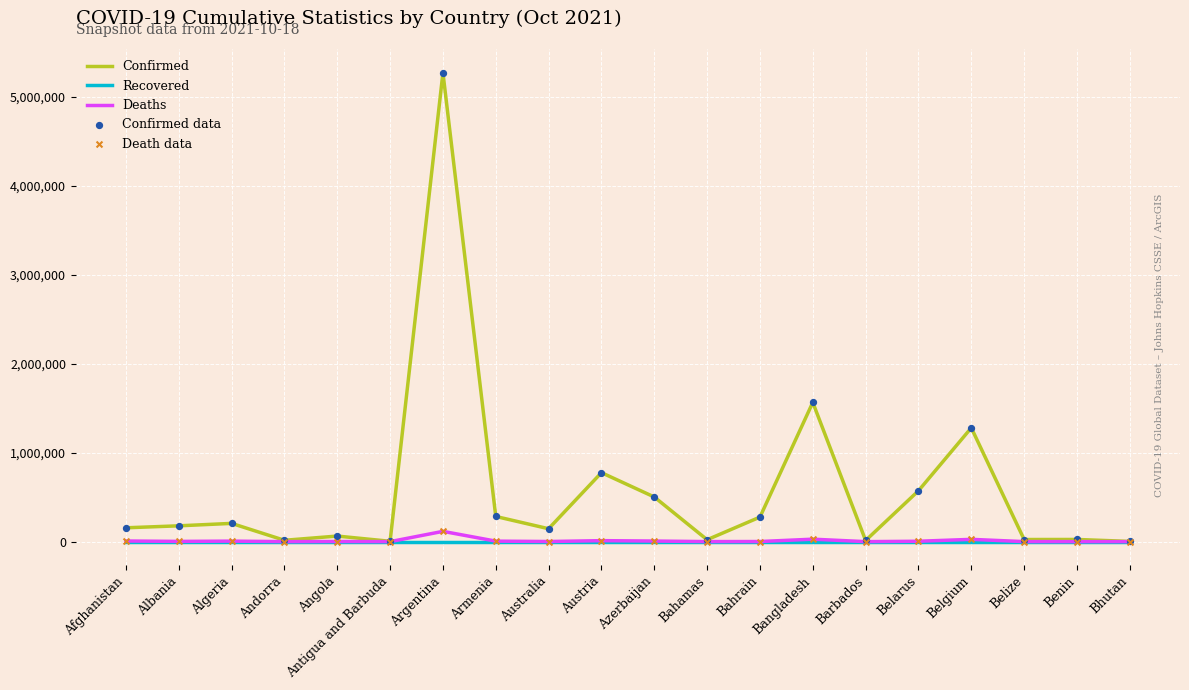

At how many categories does at least one series exceed 1142690?

3